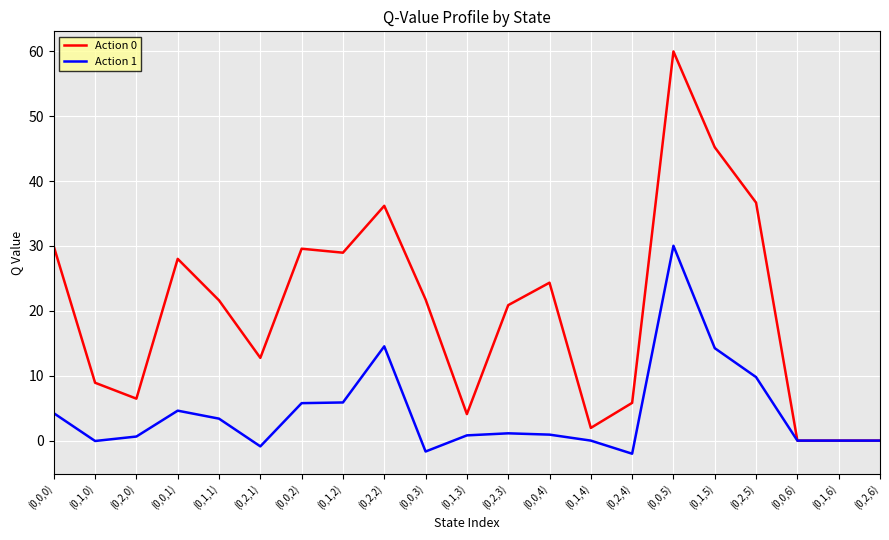

True or false: Action 0 has a value of 29.6 at (0,0,2).

True